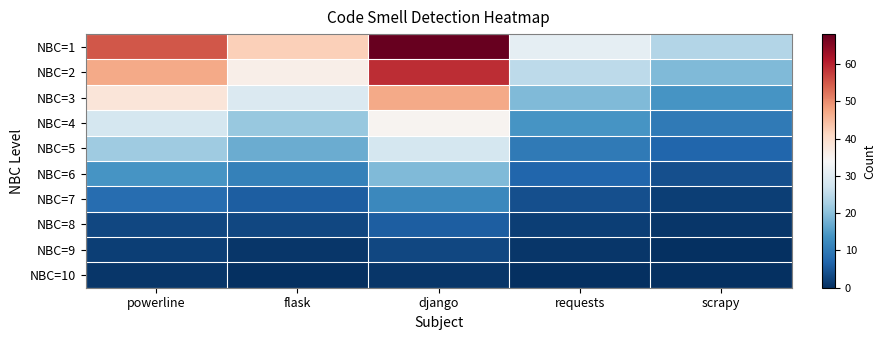

Reading left to right, list all the values displayed in this chart.

NBC=1: powerline=55	flask=42	django=68	requests=31	scrapy=24
NBC=2: powerline=47	flask=36	django=59	requests=25	scrapy=19
NBC=3: powerline=38	flask=29	django=47	requests=19	scrapy=14
NBC=4: powerline=28	flask=21	django=35	requests=14	scrapy=10
NBC=5: powerline=22	flask=17	django=28	requests=10	scrapy=7
NBC=6: powerline=14	flask=11	django=19	requests=7	scrapy=4
NBC=7: powerline=8	flask=6	django=12	requests=4	scrapy=2
NBC=8: powerline=3	flask=3	django=6	requests=2	scrapy=1
NBC=9: powerline=2	flask=1	django=3	requests=1	scrapy=0
NBC=10: powerline=1	flask=0	django=1	requests=0	scrapy=0